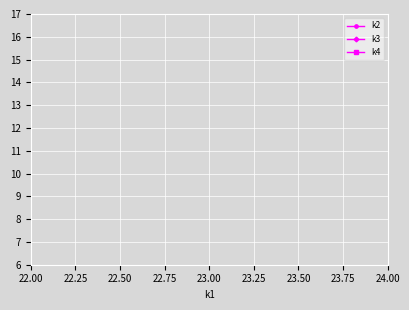

True or false: k3 has more than 2 points higher than both neighbors.

False